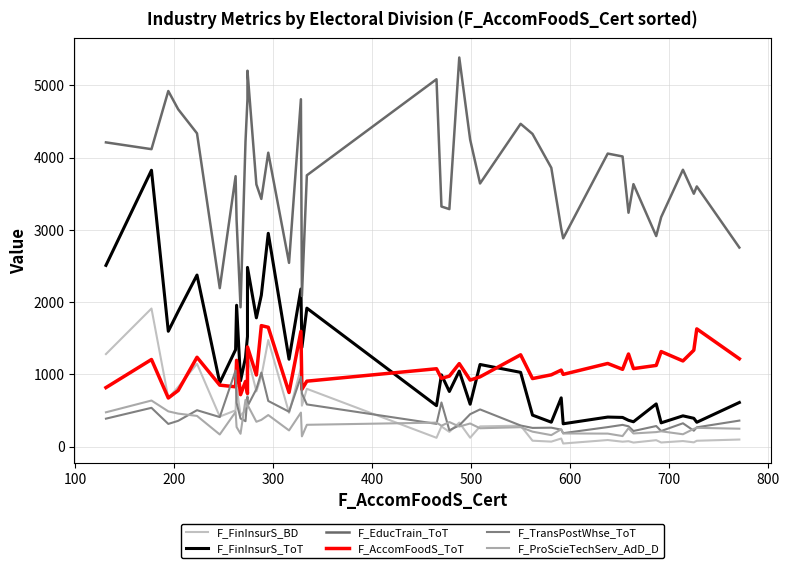

The F_TransPostWhse_ToT series shows 56 at 27. True or false?

False